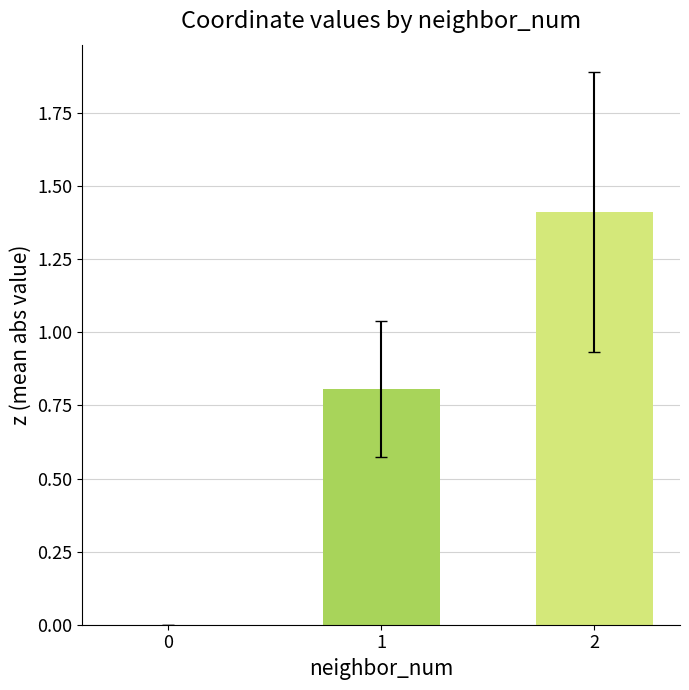

Which has a higher value, 0 or 1?

1